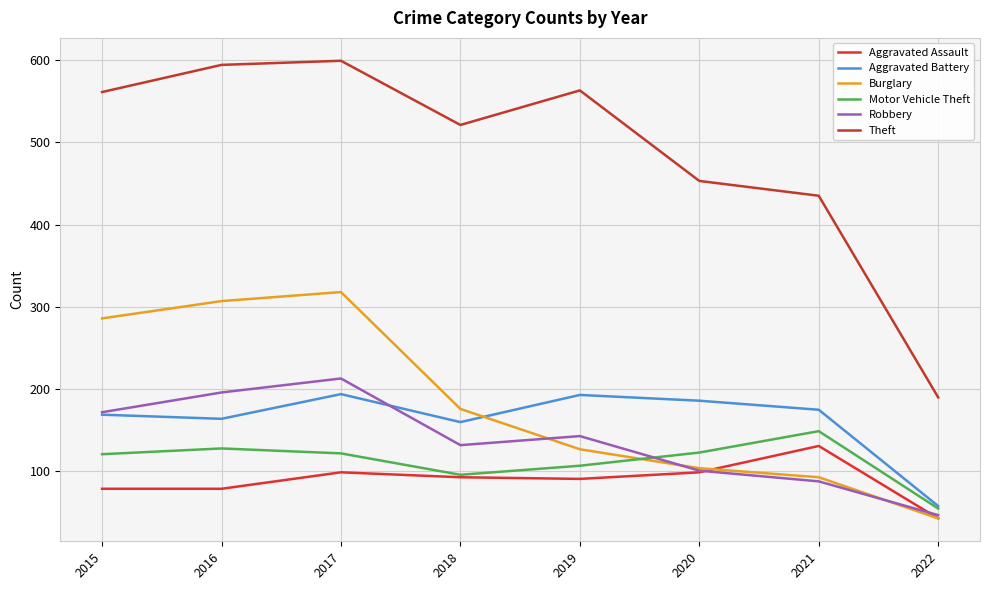

Count the number of categories in the chart.

8